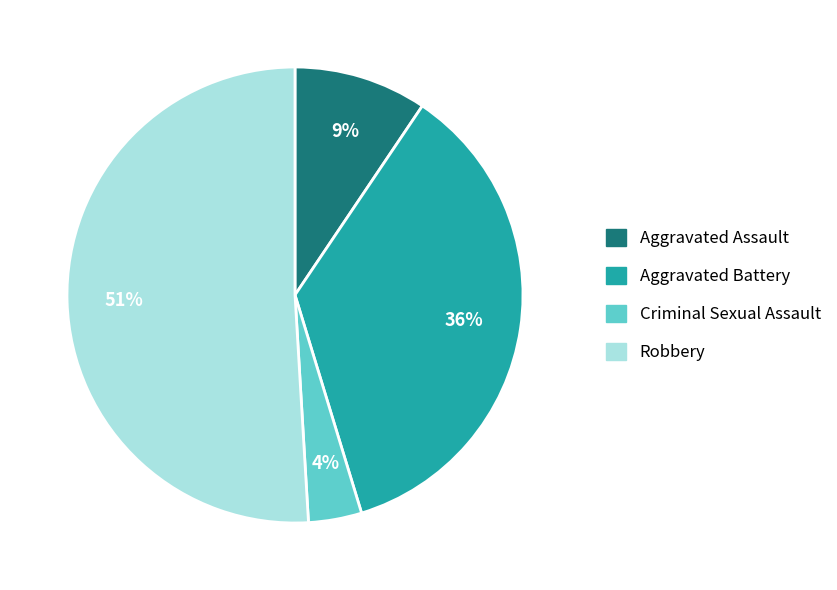

What percentage is the Aggravated Assault slice, to the nearest percent?

9%